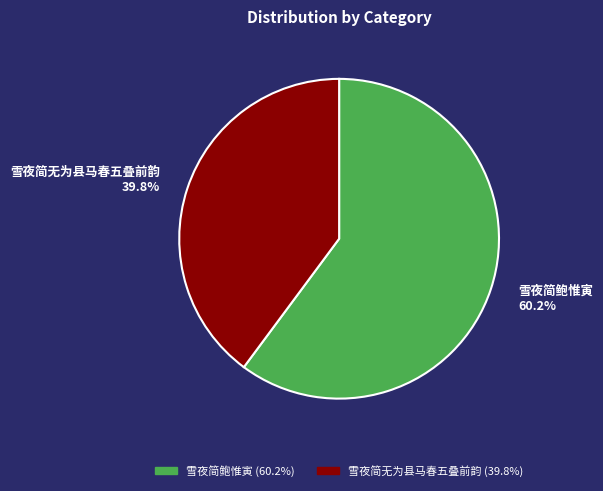

Rank the categories by value from highest to lowest.

雪夜简鲍惟寅, 雪夜简无为县马春五叠前韵